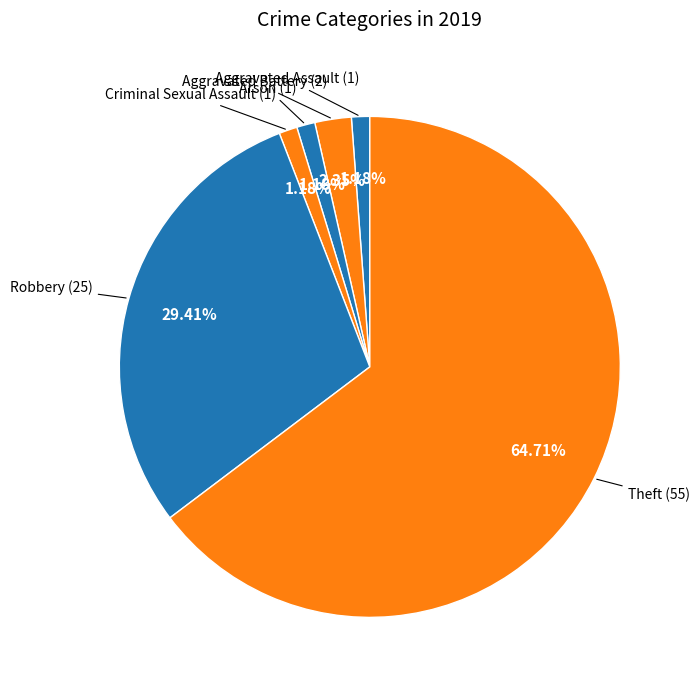

What is the smallest slice in the pie chart?

Aggravated Assault